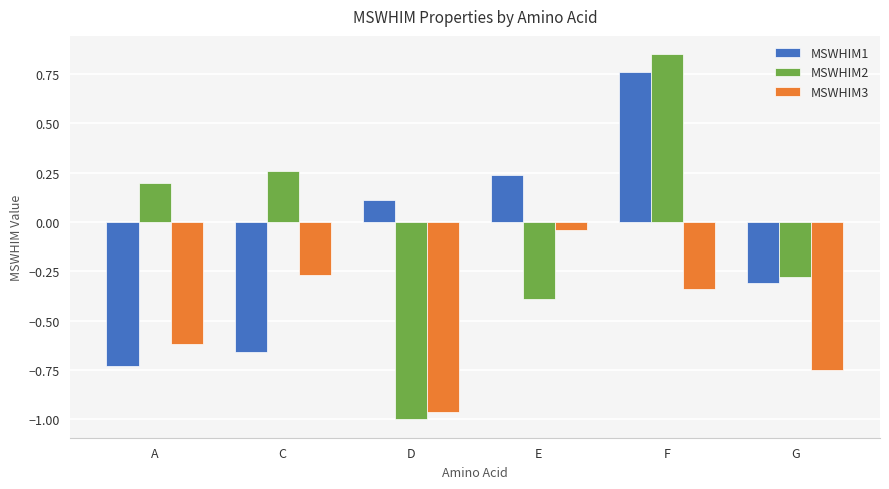

Is it true that MSWHIM1 equals 0.0 at D?

False